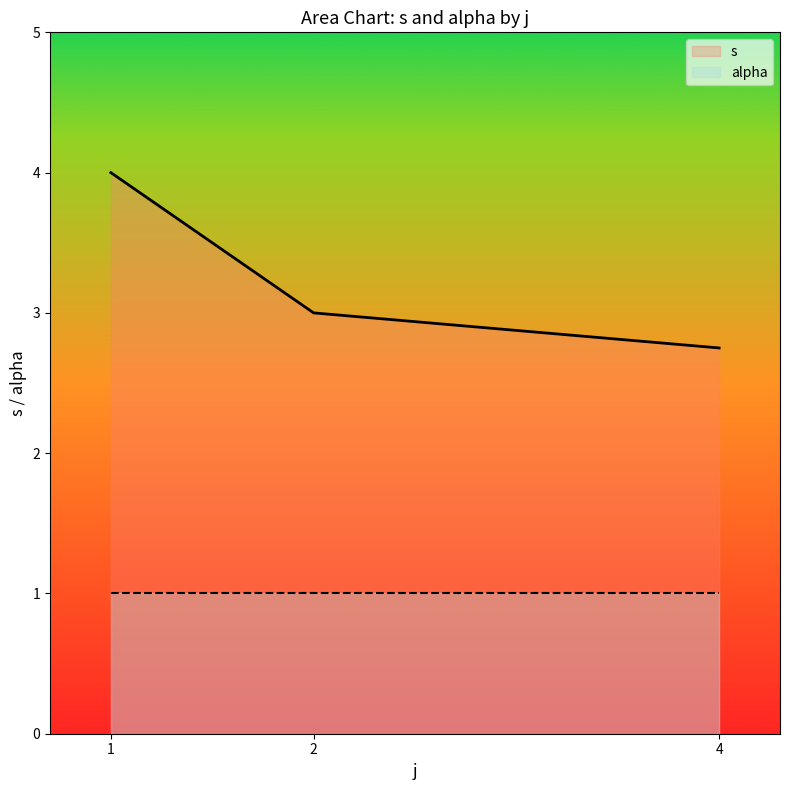

True or false: s and alpha intersect in this chart.

False